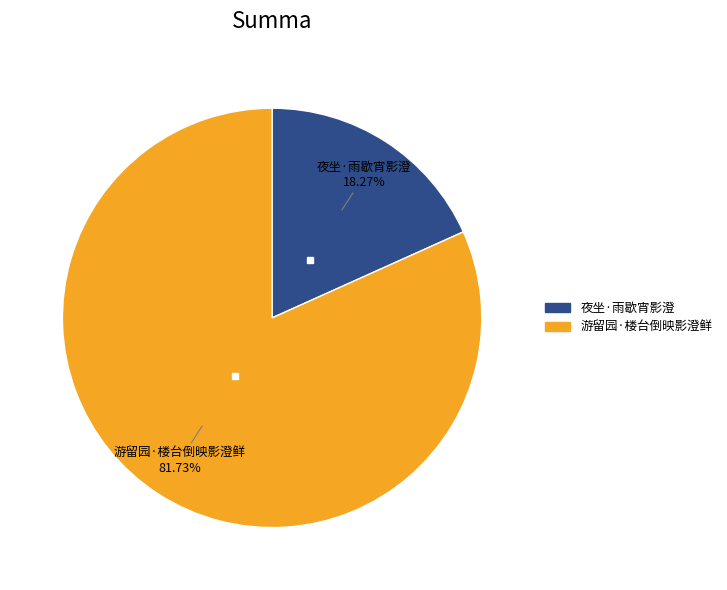

How many segments does this pie chart have?

2